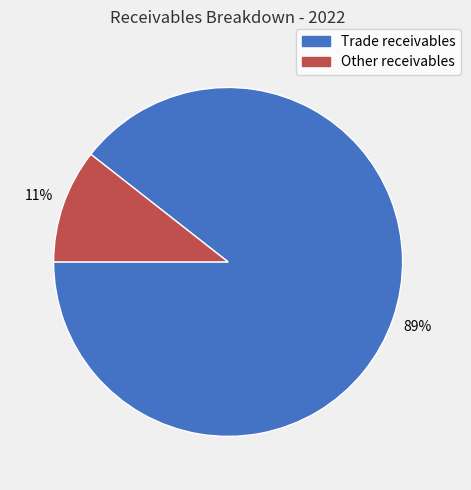

True or false: Other receivables accounts for 5% of the total.

False